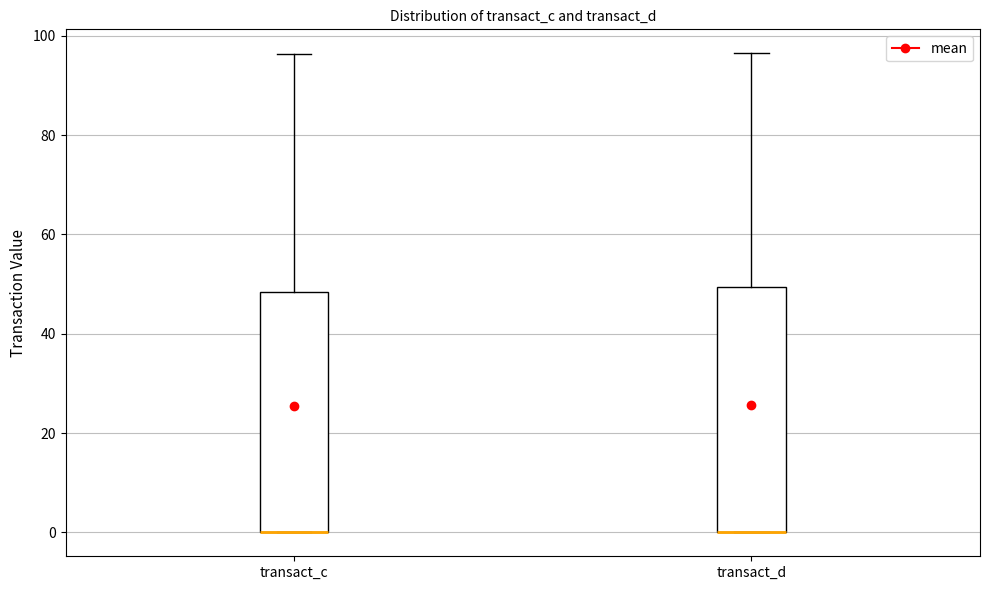

Where is the upper edge of the box for transact_d on the y-axis? The values are not printed on the chart, so give them approximately, as read against the axis.

50